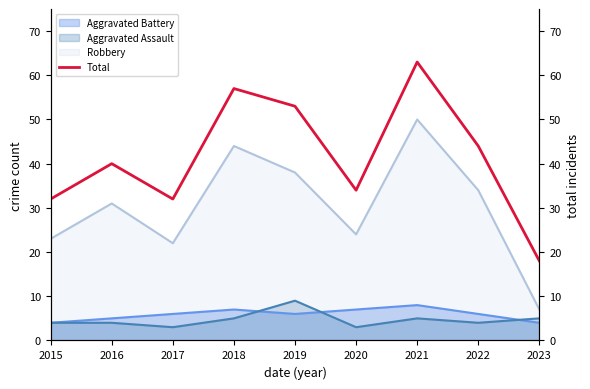

Which category has the highest value in the Aggravated Assault series?

2019